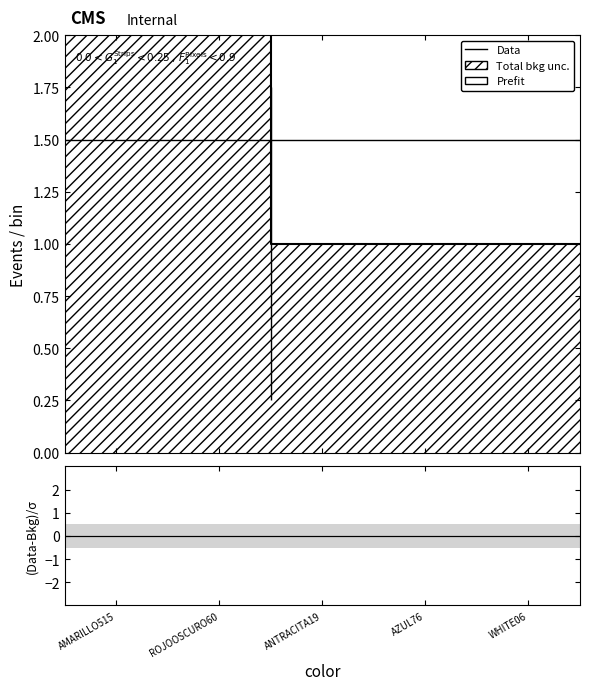

Rank the categories by Prefit value from lowest to highest.

ANTRACITA19, AZUL76, WHITE06, ROJOOSCURO60, AMARILLO515